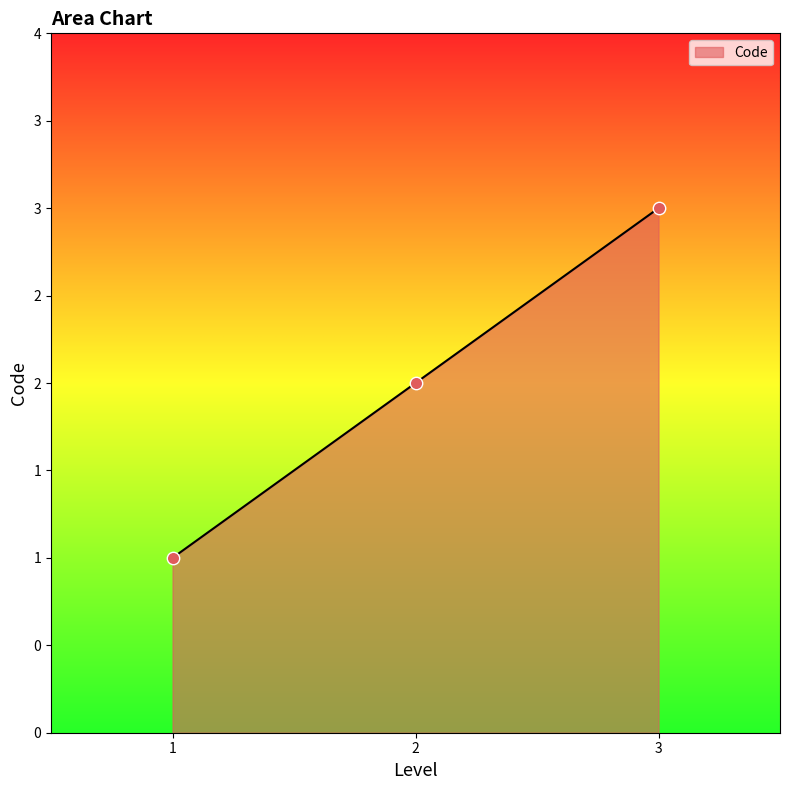

What is the change in value from 2 to 3?

+1